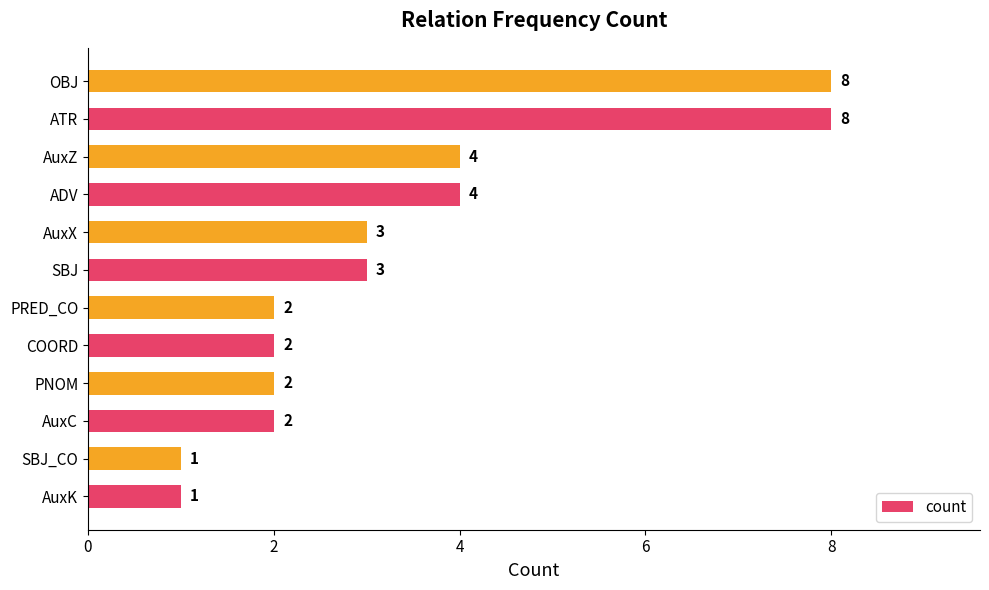

What is the greatest value displayed?

8